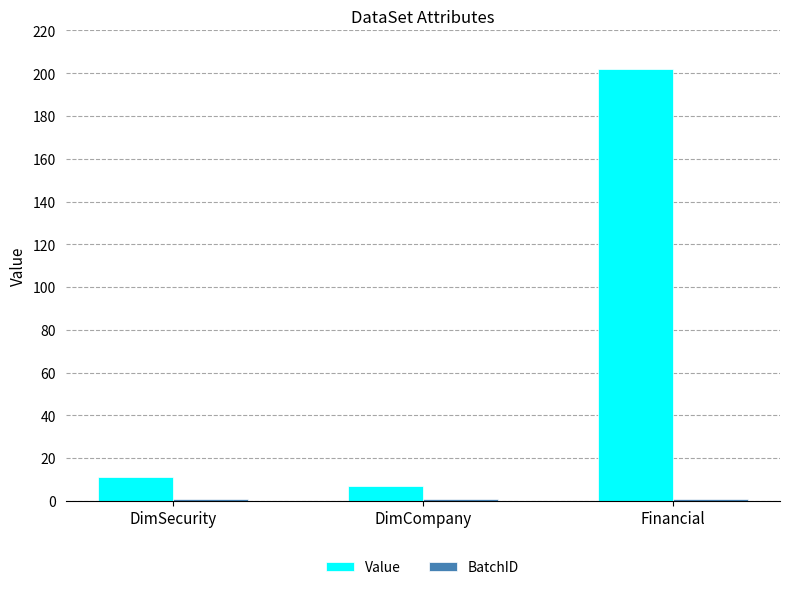

What is the highest value of the Value series?

202